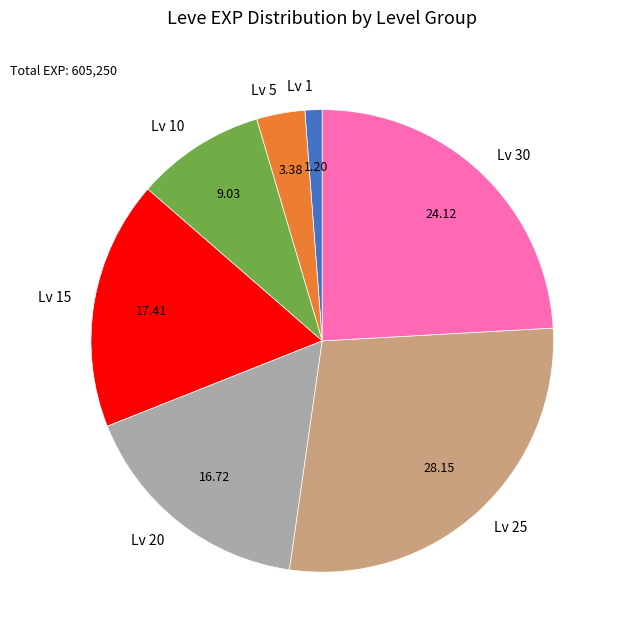

What is the smallest slice in the pie chart?

Lv 1